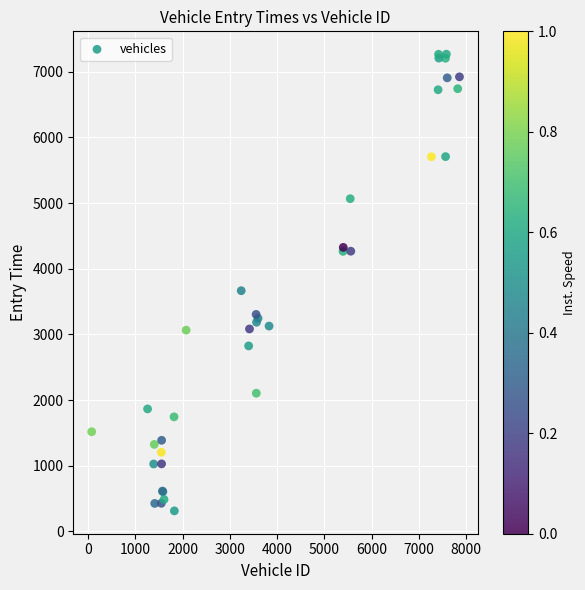

What Y value in the scatter plot is closest to 3789?

3664.9